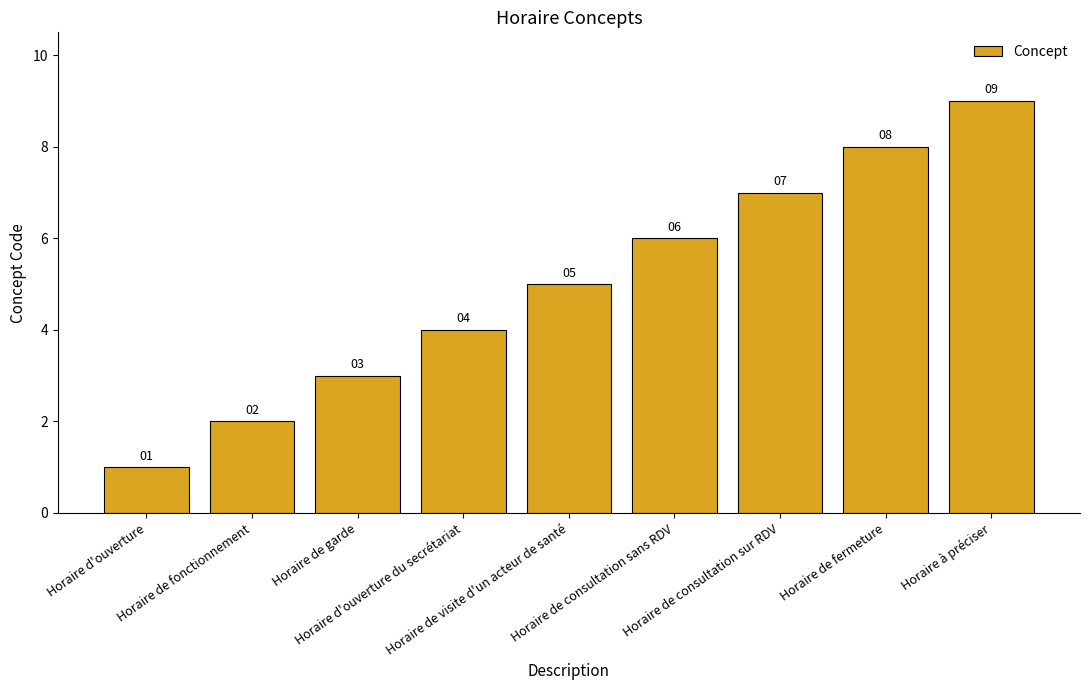

What is the change in value from Horaire de fonctionnement to Horaire de garde?

+1